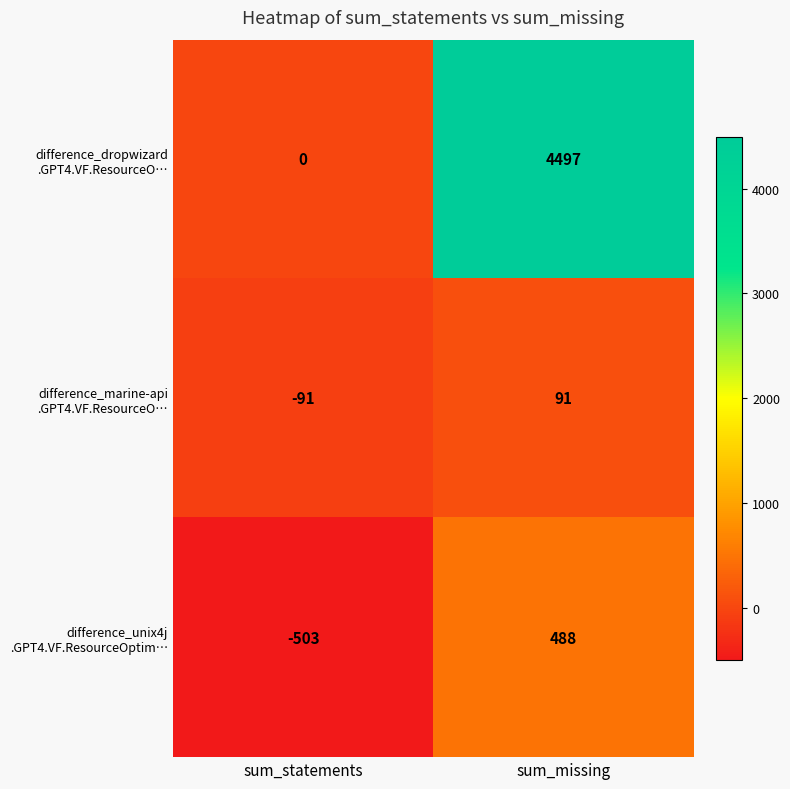

How many distinct data groups are displayed?

3